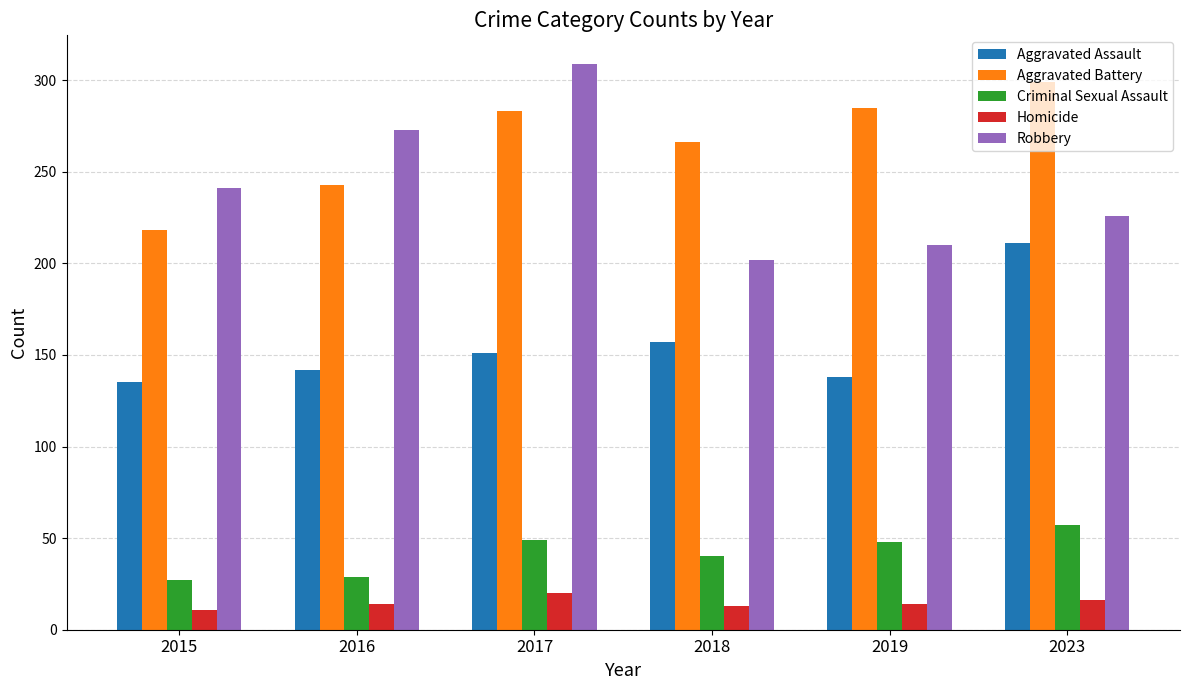

What is the highest value of the Robbery series?

309